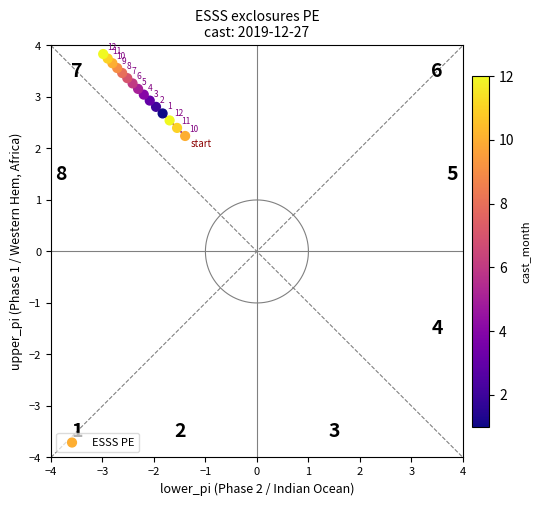

What Y value in the scatter plot is closest to 3?

3.0